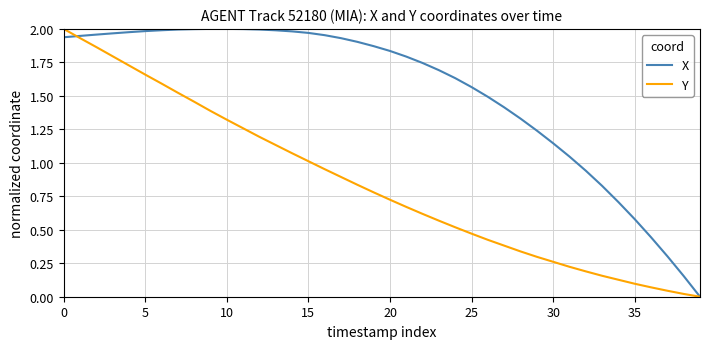

Which series has the largest total across all categories?

X